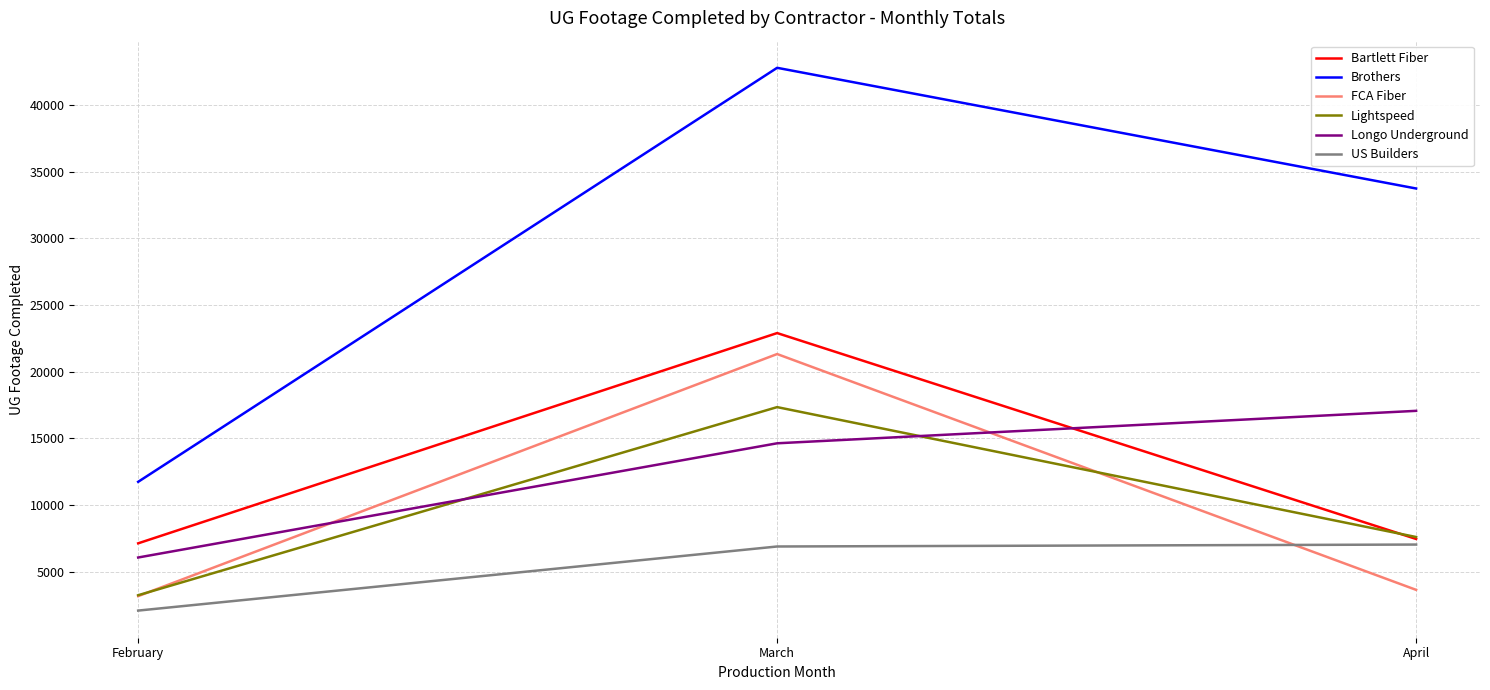

Which series has the largest total across all categories?

Brothers